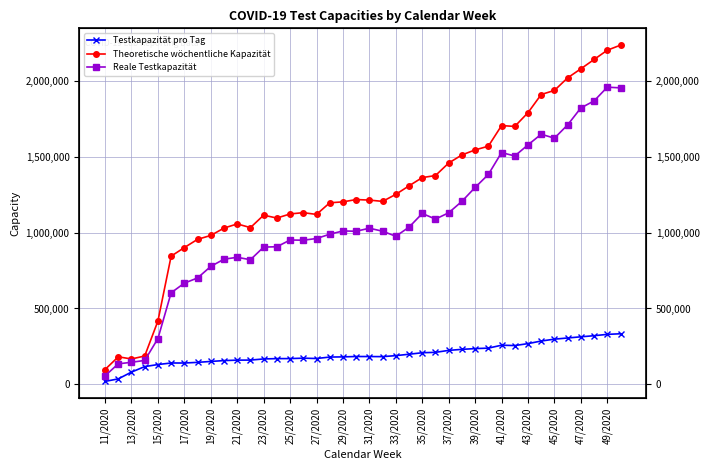

What is the value of the Reale Testkapazität point at the 22nd from the left?

1009346